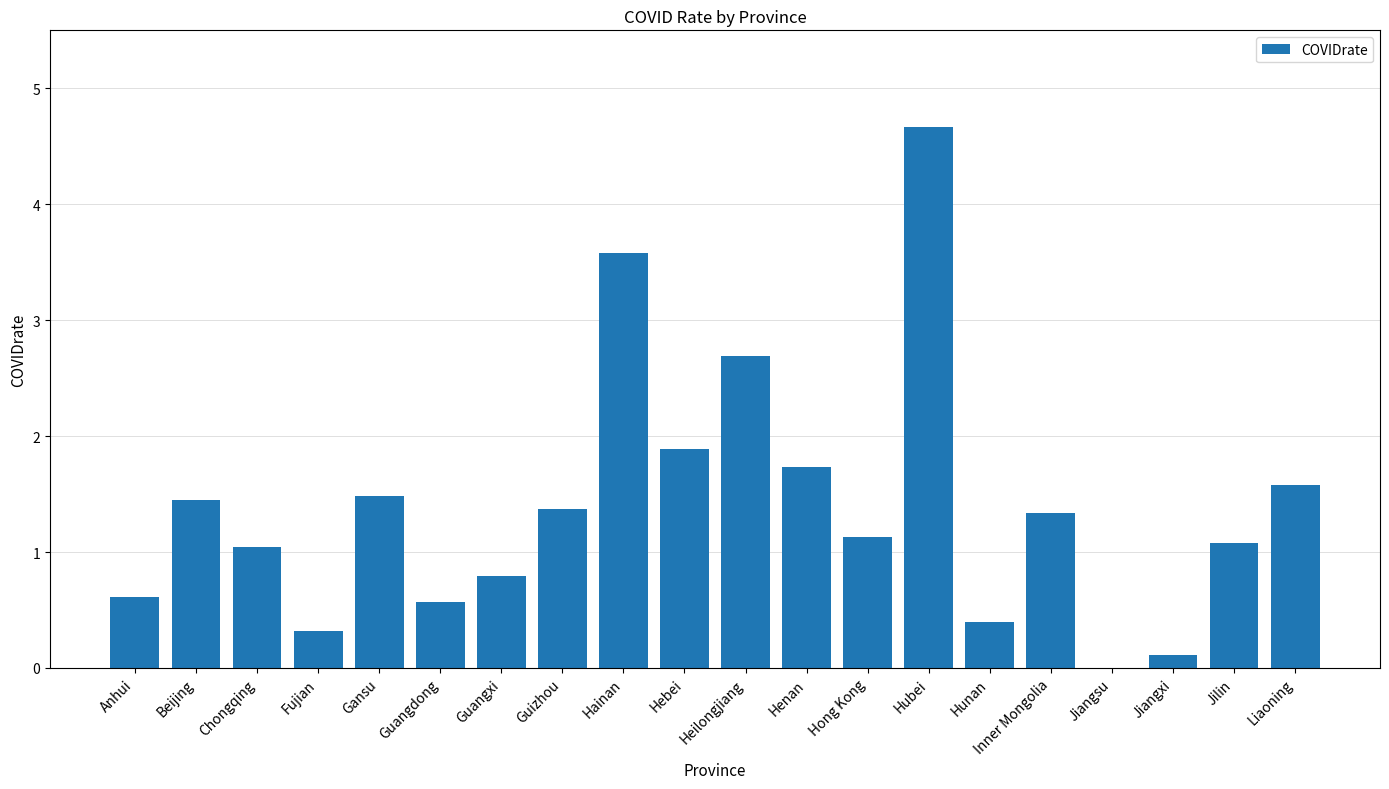

Which has a higher value, Guizhou or Fujian?

Guizhou